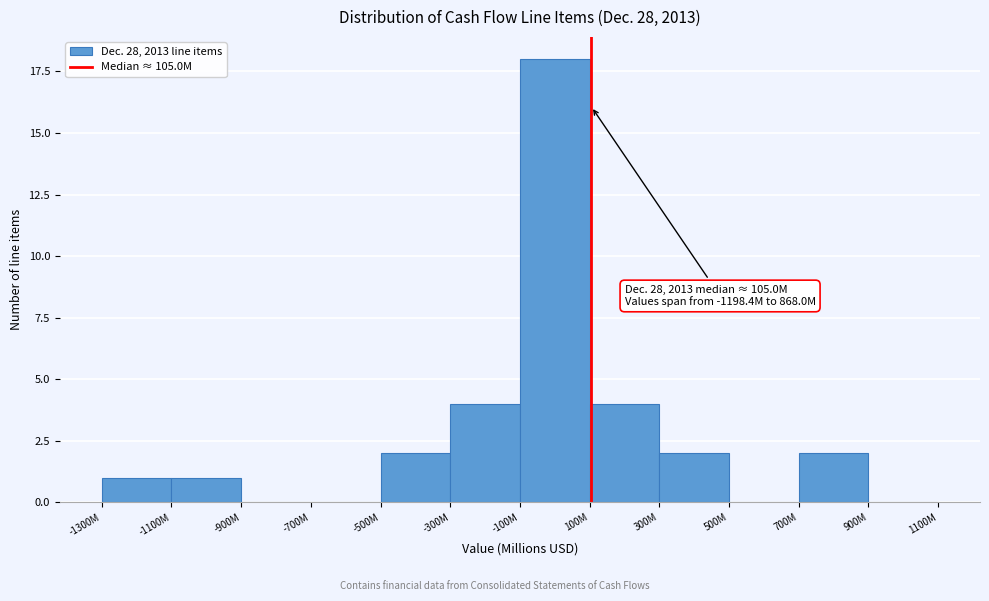

Reading right to left, transcribe all the data shown in this chart.

900M=0	700M=2	500M=0	300M=2	100M=4	-100M=18	-300M=4	-500M=2	-700M=0	-900M=0	-1100M=1	-1300M=1